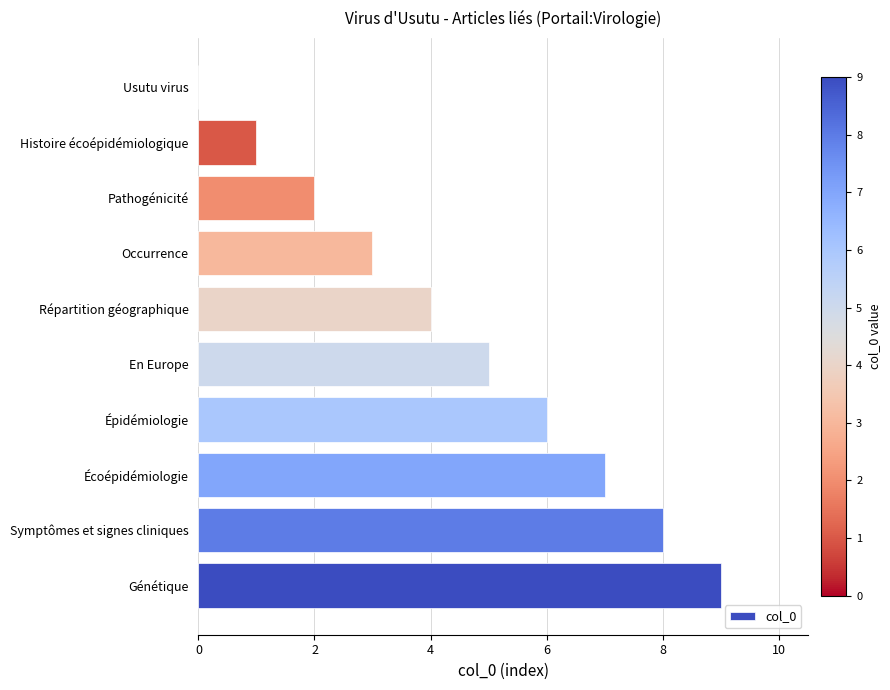

Is it true that the value at Symptômes et signes cliniques is 8?

True